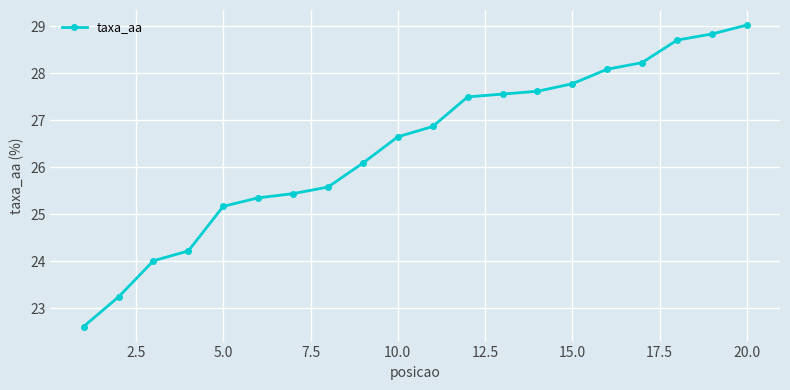

What is the sum of all values?

528.6